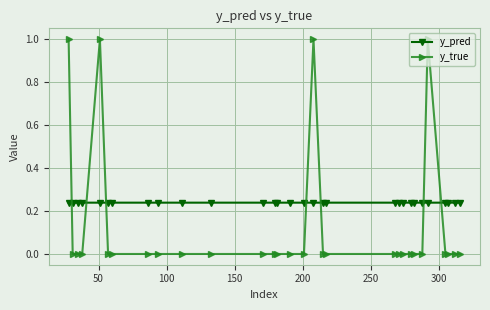

Which series has the widest spread of values?

y_true